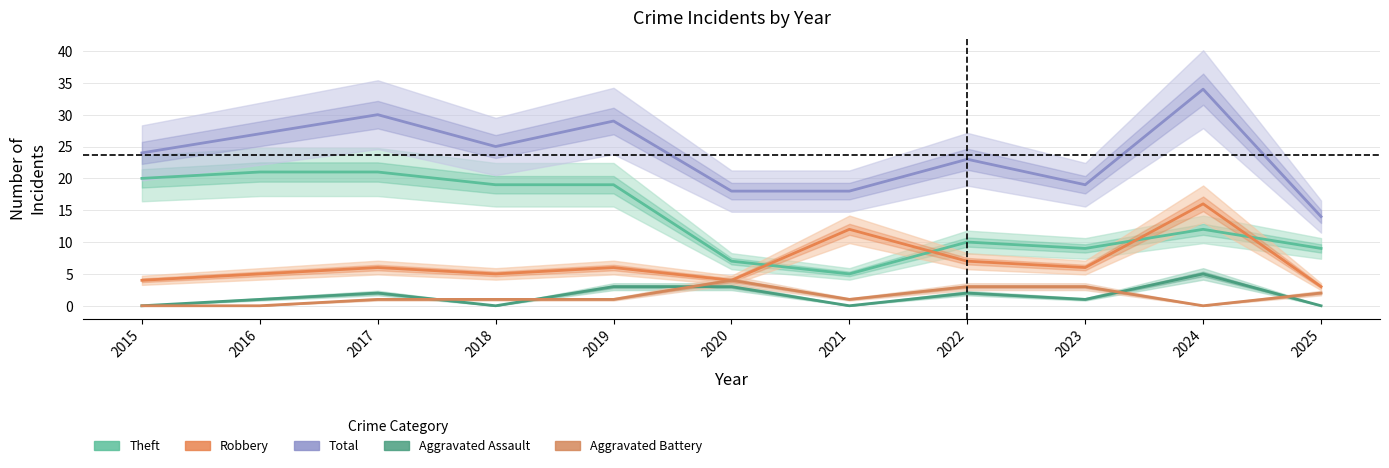

What is the total value across all series at 2023?

38